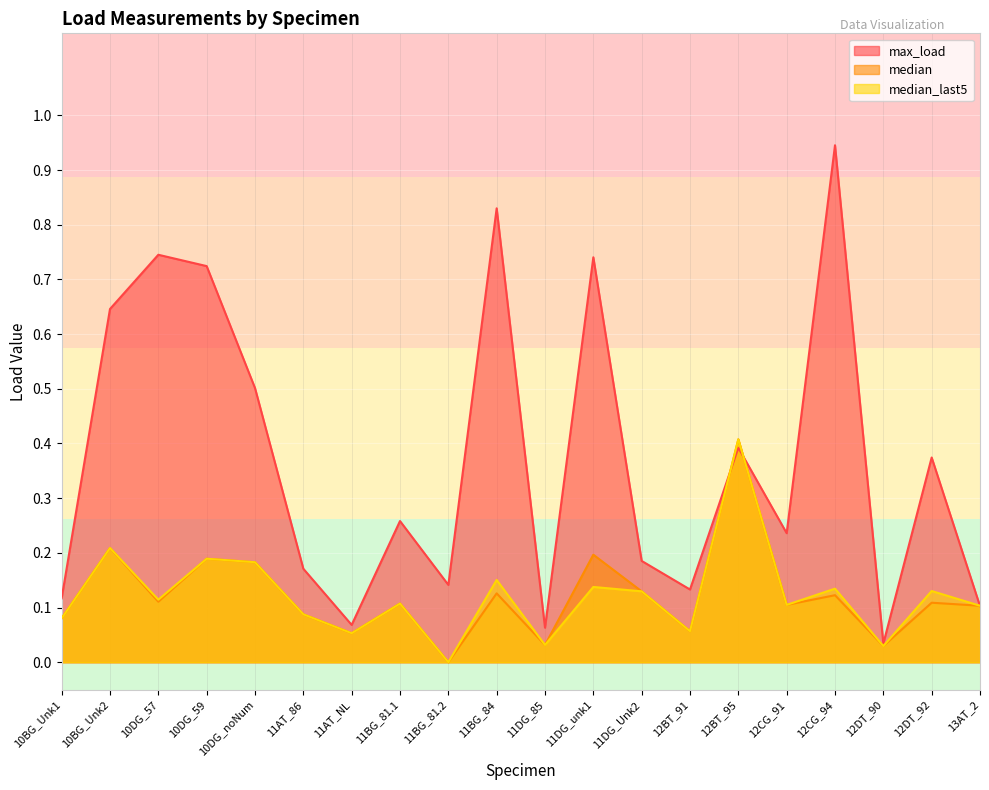

At which label does median reach its minimum?

11BG_81.2